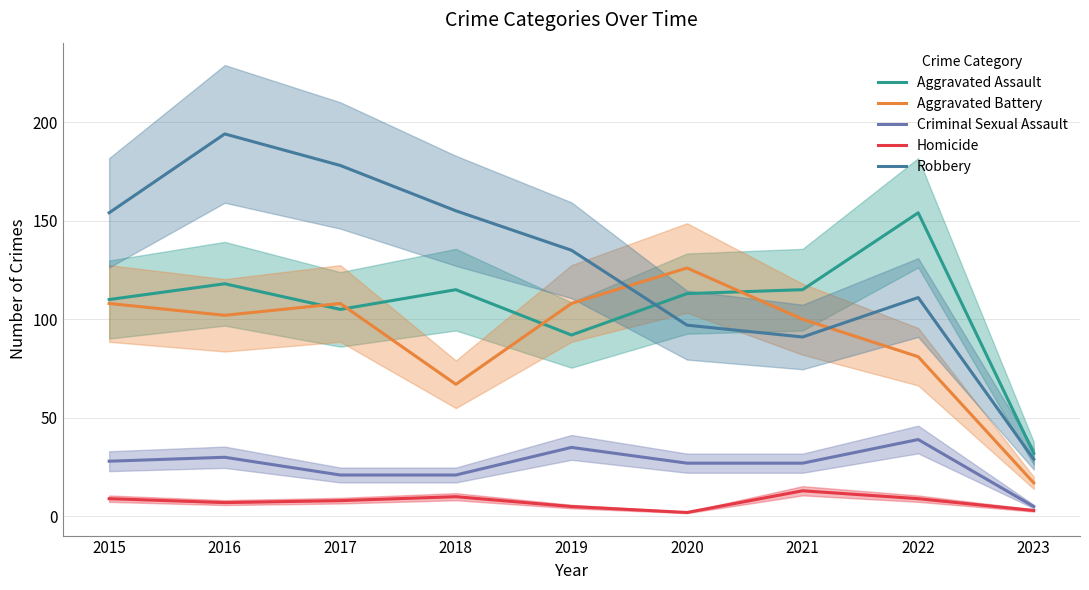

Reading right to left, what are all the values shown in this chart?

Aggravated Assault: 32	154	115	113	92	115	105	118	110
Aggravated Battery: 17	81	100	126	108	67	108	102	108
Criminal Sexual Assault: 5	39	27	27	35	21	21	30	28
Homicide: 3	9	13	2	5	10	8	7	9
Robbery: 29	111	91	97	135	155	178	194	154